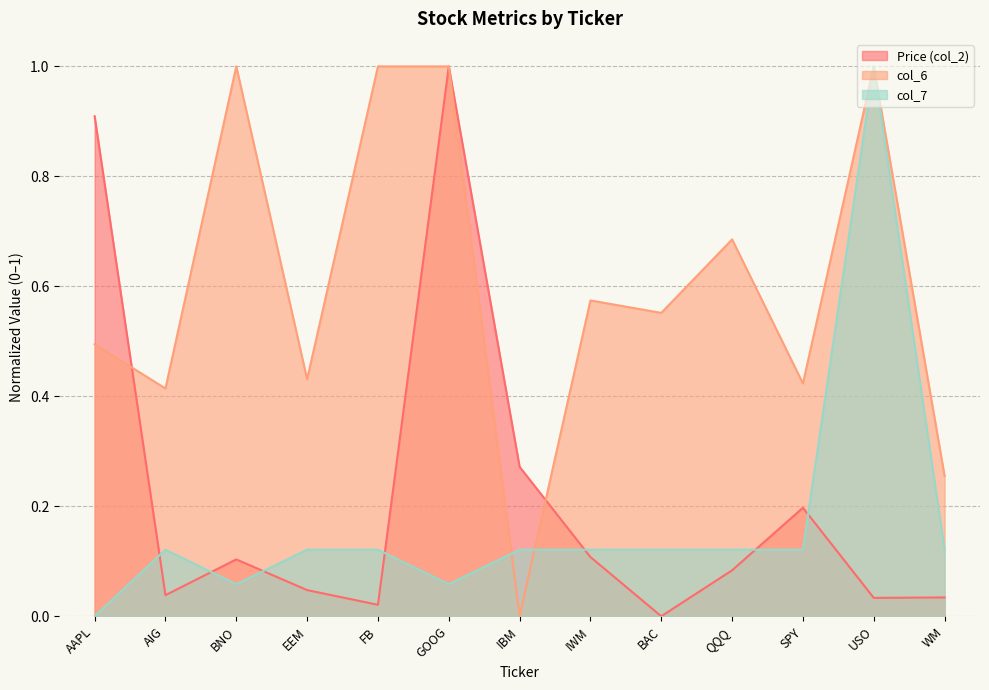

True or false: col_6 (line) has more than 1 points higher than both neighbors.

True